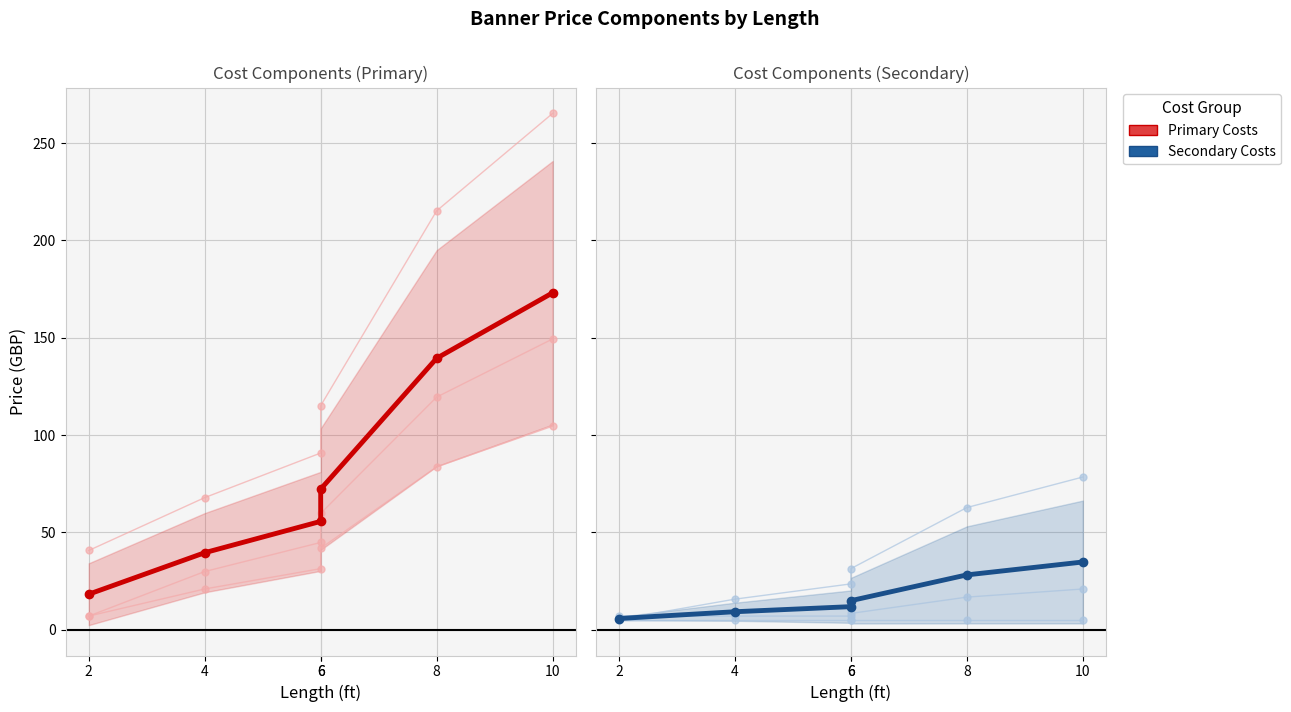

What is the value of the Grandprice point at the 5th from the left?

215.2